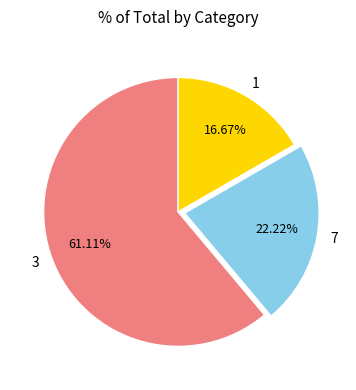

Which slice is the largest?

3